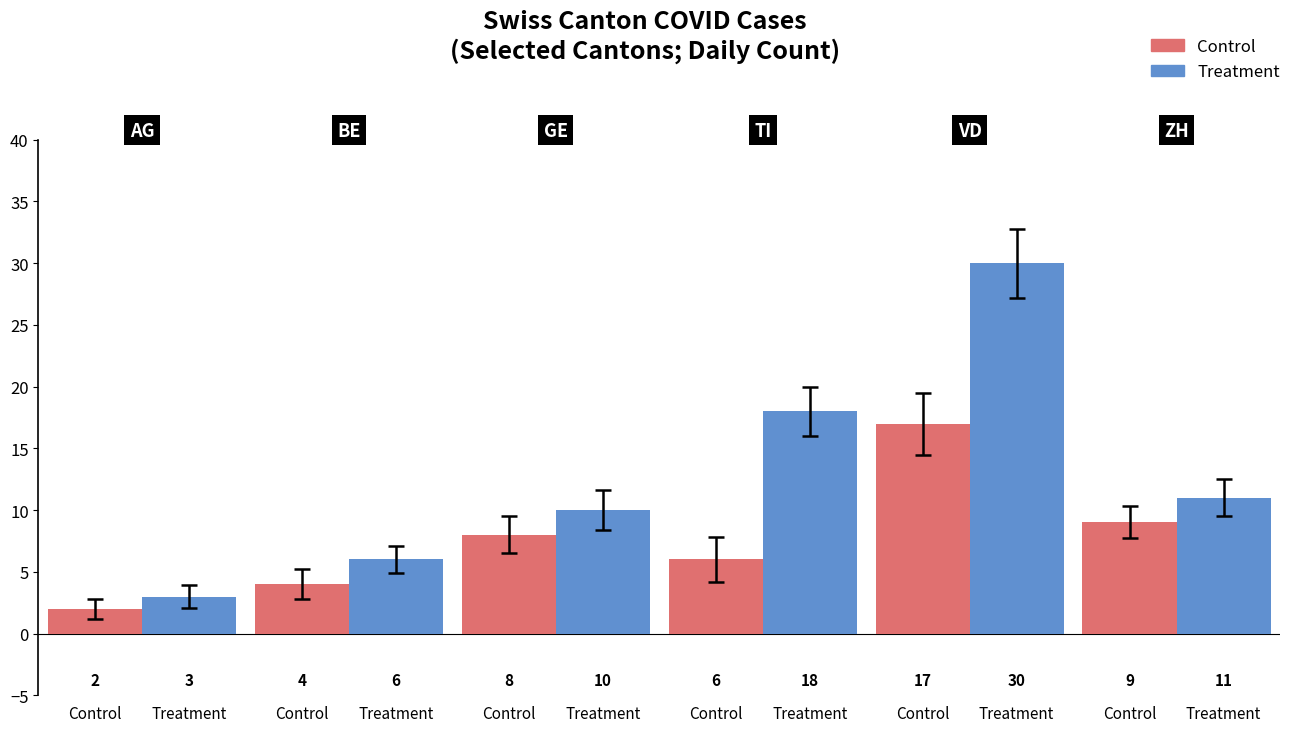

What is the total value across all series at 5?

20